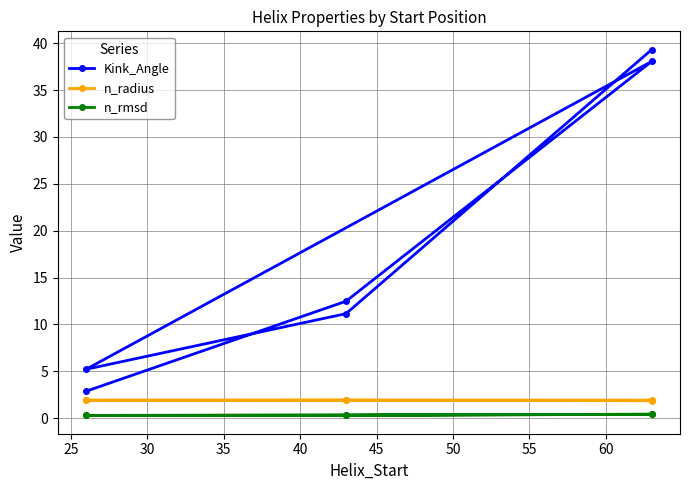

True or false: n_radius and Kink_Angle intersect in this chart.

False